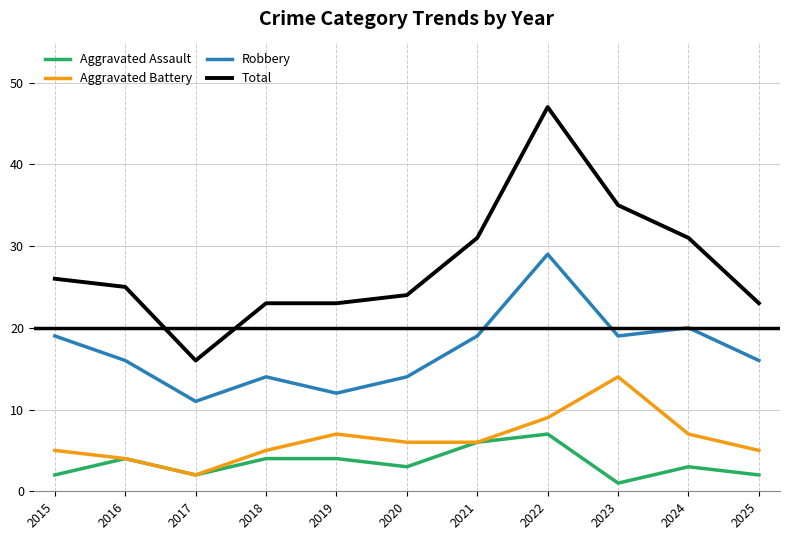

What is the approximate value of Aggravated Assault at 2018?

4